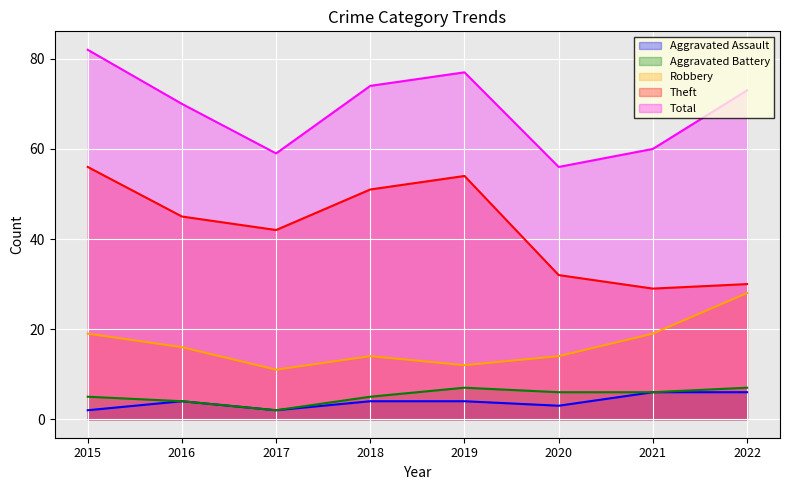

Reading right to left, what are all the values shown in this chart?

Aggravated Assault: 2022=6	2021=6	2020=3	2019=4	2018=4	2017=2	2016=4	2015=2
Aggravated Battery: 2022=7	2021=6	2020=6	2019=7	2018=5	2017=2	2016=4	2015=5
Robbery: 2022=28	2021=19	2020=14	2019=12	2018=14	2017=11	2016=16	2015=19
Theft: 2022=30	2021=29	2020=32	2019=54	2018=51	2017=42	2016=45	2015=56
Total: 2022=73	2021=60	2020=56	2019=77	2018=74	2017=59	2016=70	2015=82